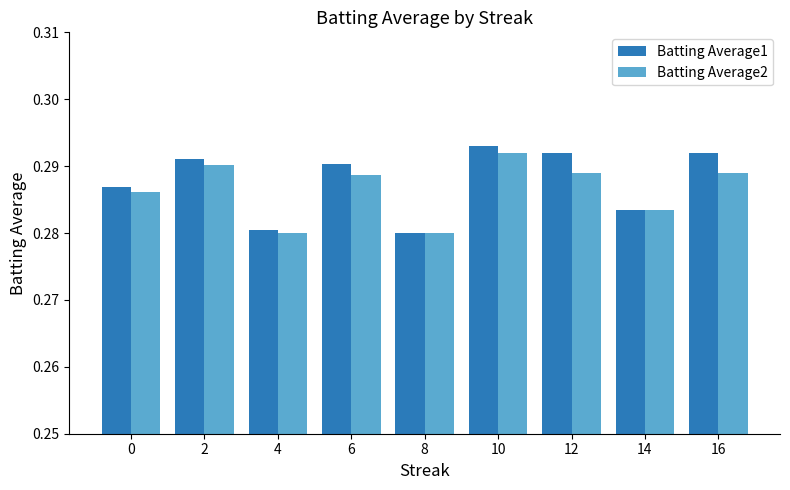

What is the total value across all series at 8?

0.6